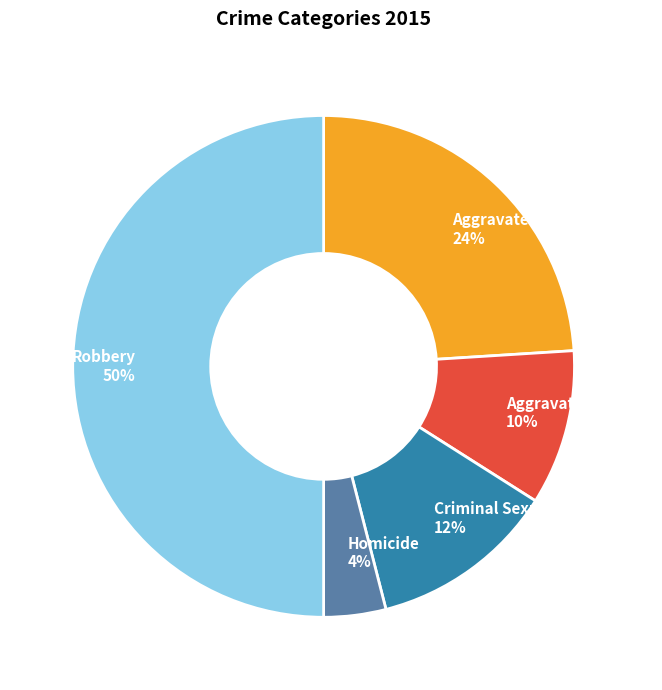

Do Aggravated Battery and Criminal Sexual Assault together represent more than half of the pie?

No